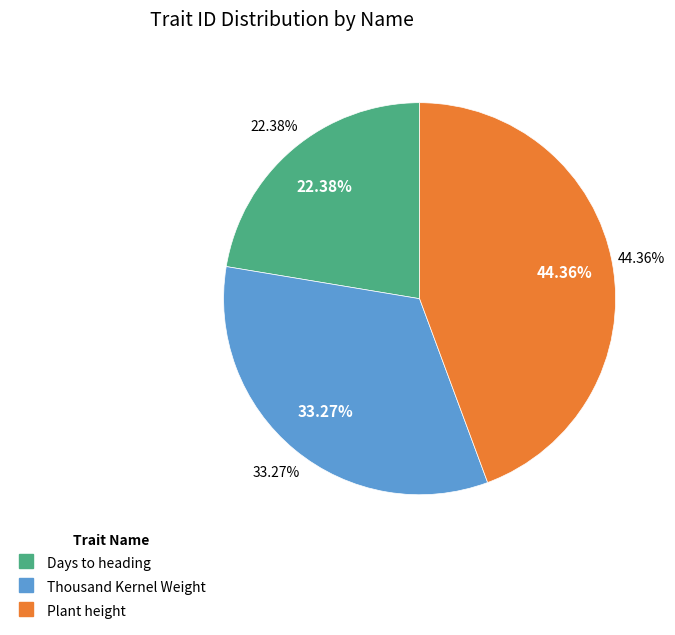

How many segments does this pie chart have?

3